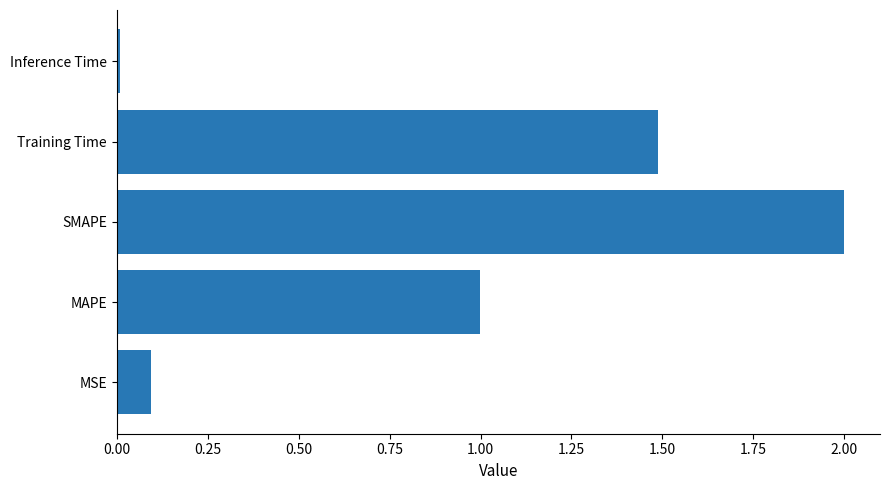

Which label corresponds to the largest value in the chart?

SMAPE